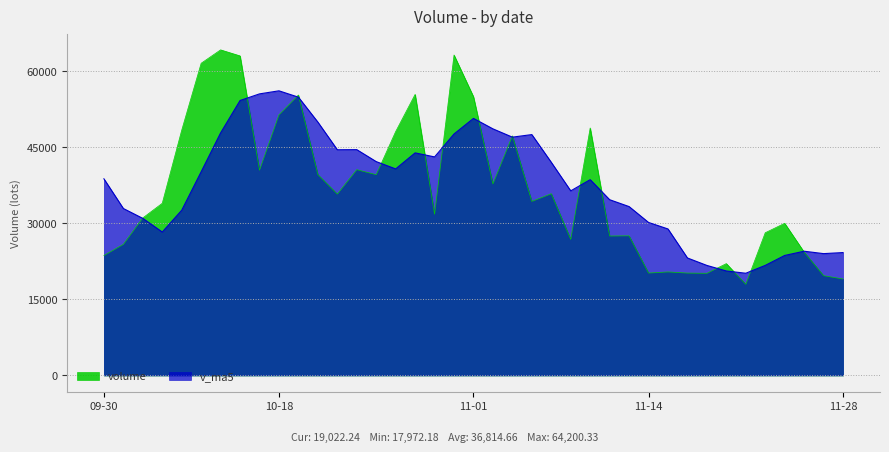

Rank the series by their maximum value, from lowest to highest.

v_ma5, volume